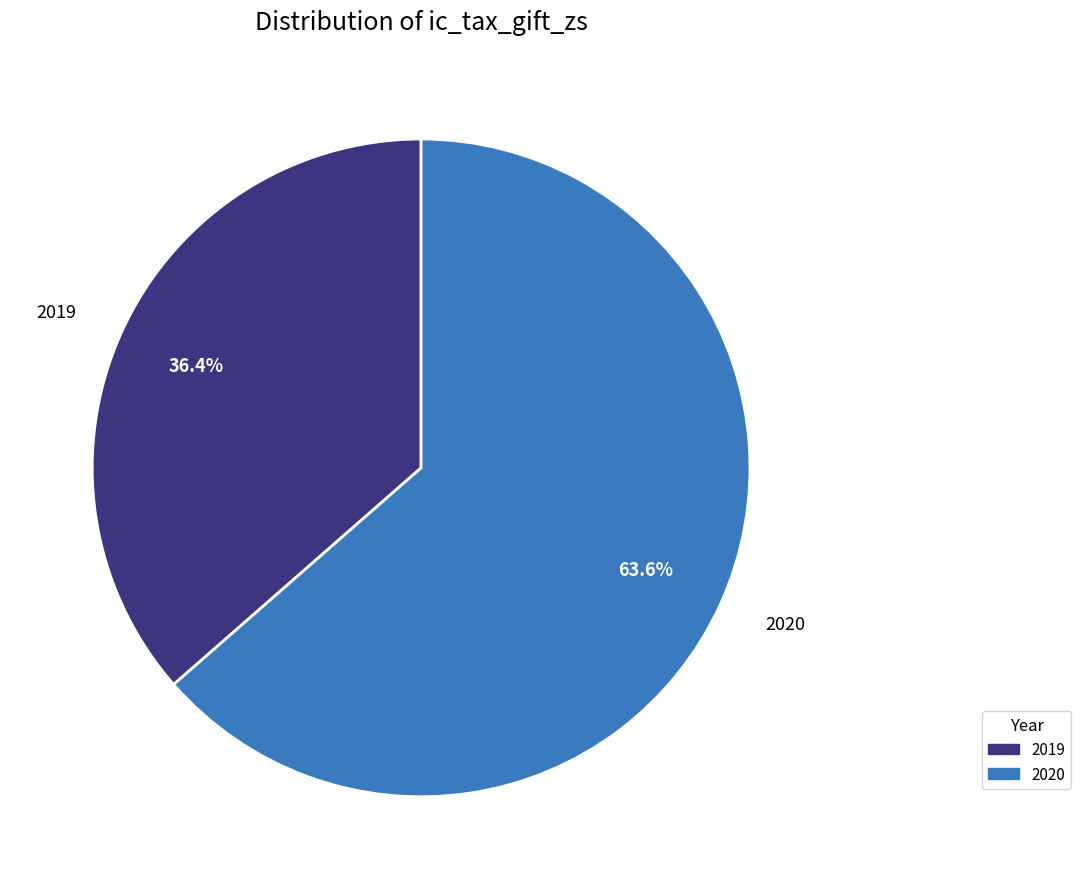

What percentage is the 2019 slice, to the nearest percent?

36%